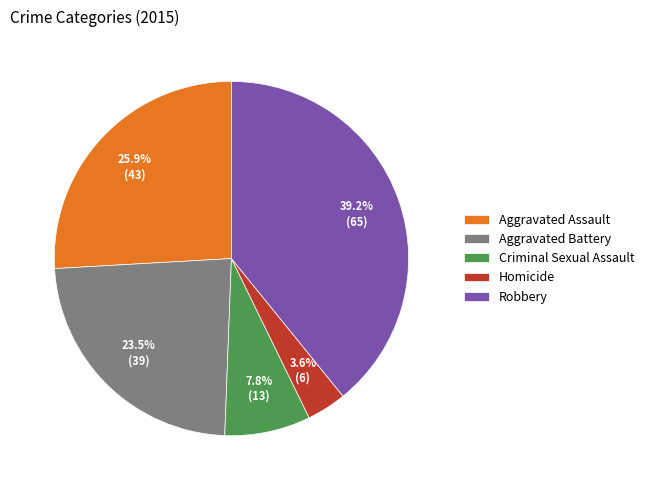

What is the ratio of the value at Robbery to the value at Aggravated Assault?

1.5